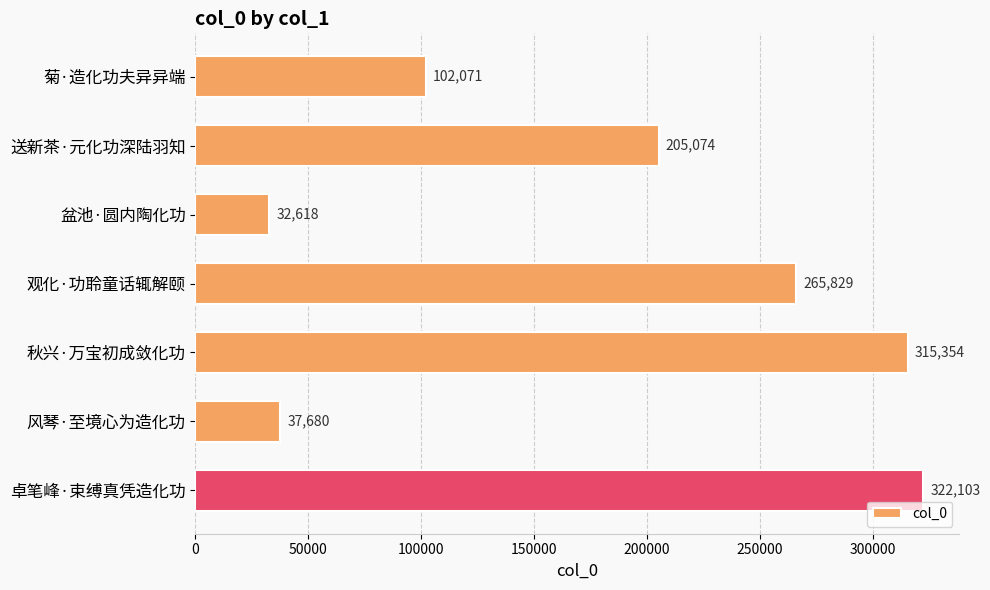

Reading bottom to top, list all the values displayed in this chart.

322103	37680	315354	265829	32618	205074	102071